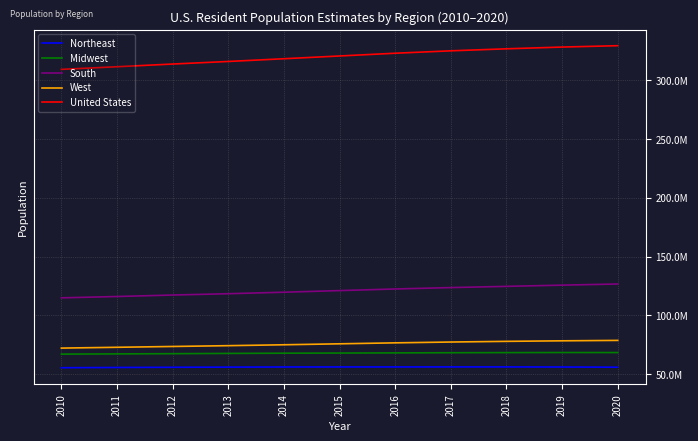

What is the spread (max minus min) of values at 2020?

273634254